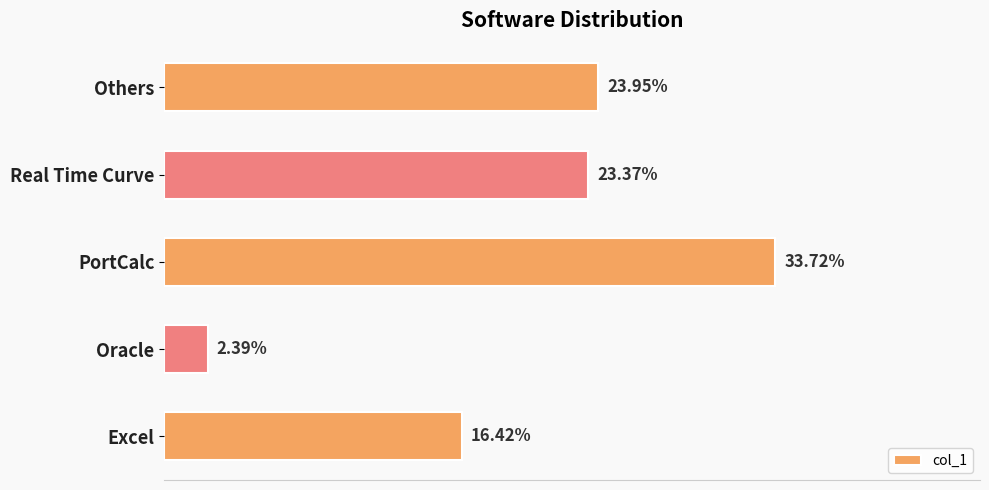

Are the bars horizontal?

Yes